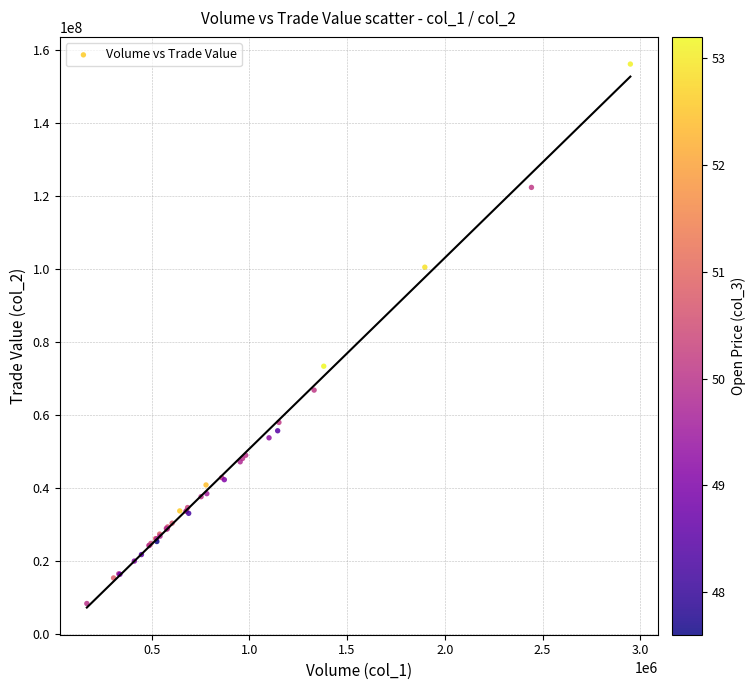

What Y value in the scatter plot is closest to 82268861?

73394075